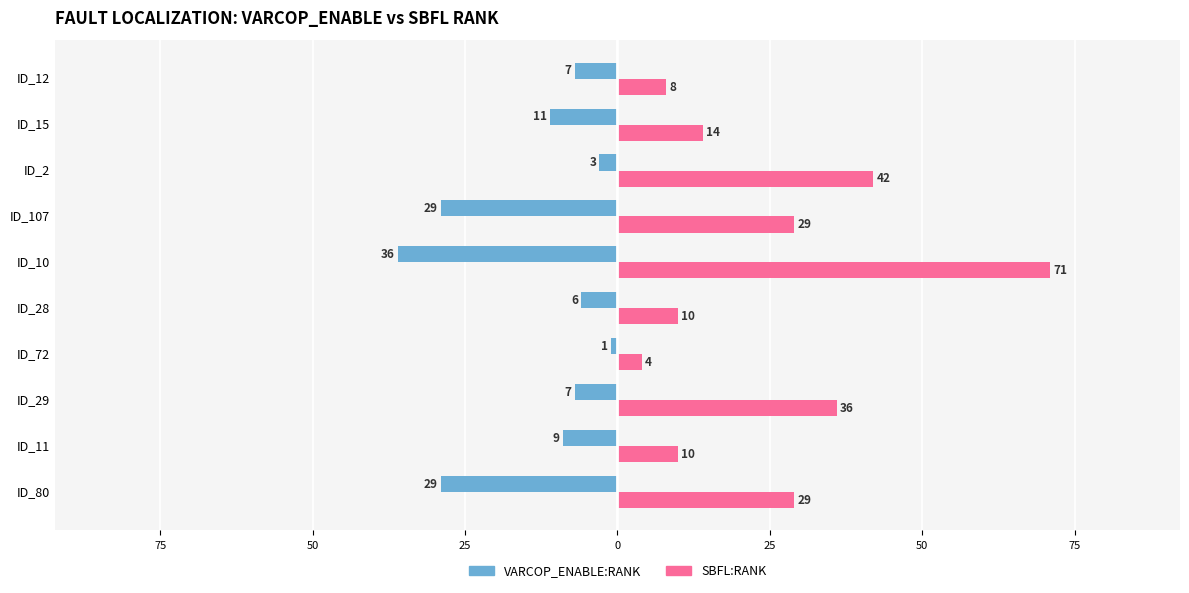

What are all the series names shown in the legend?

VARCOP_ENABLE:RANK, SBFL:RANK